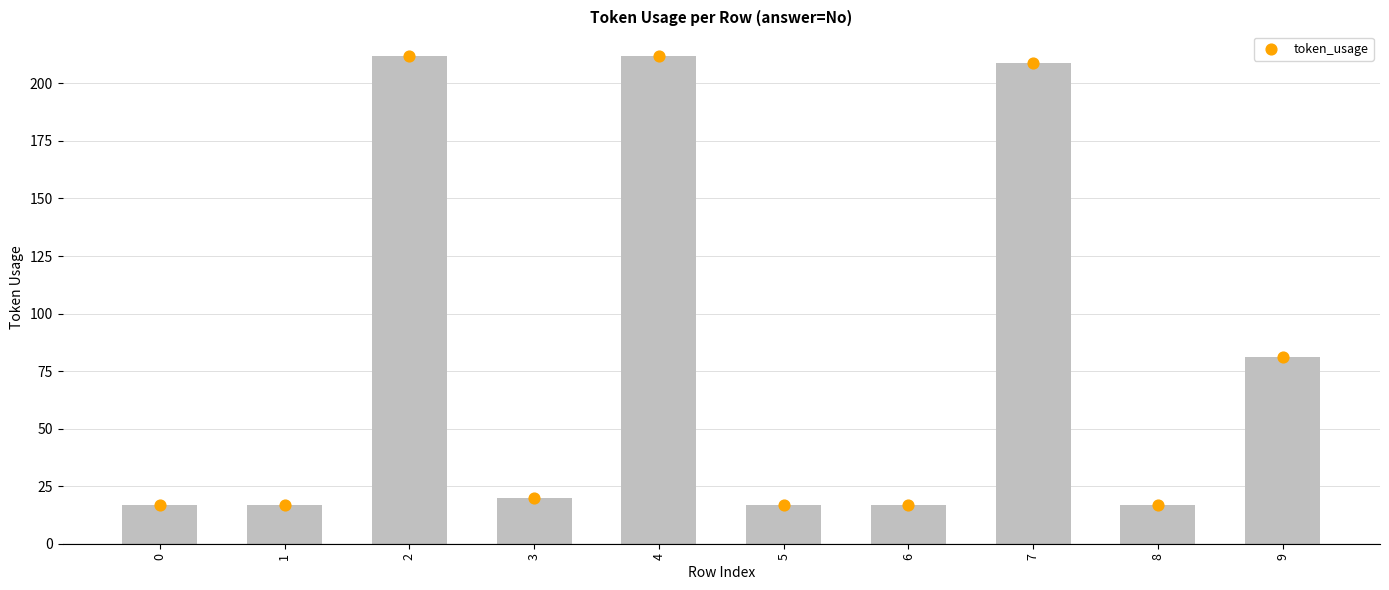

Between 6 and 3, which is larger?

3